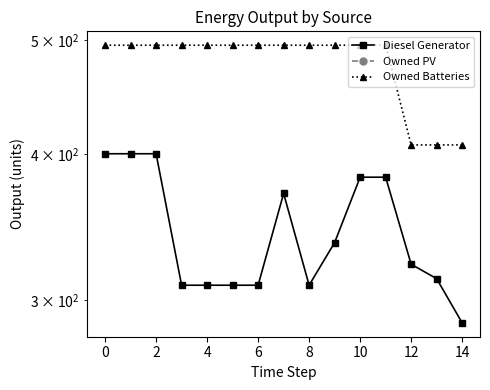

Is the value of Owned PV at 12 greater than the value of Owned Batteries at 11?

No